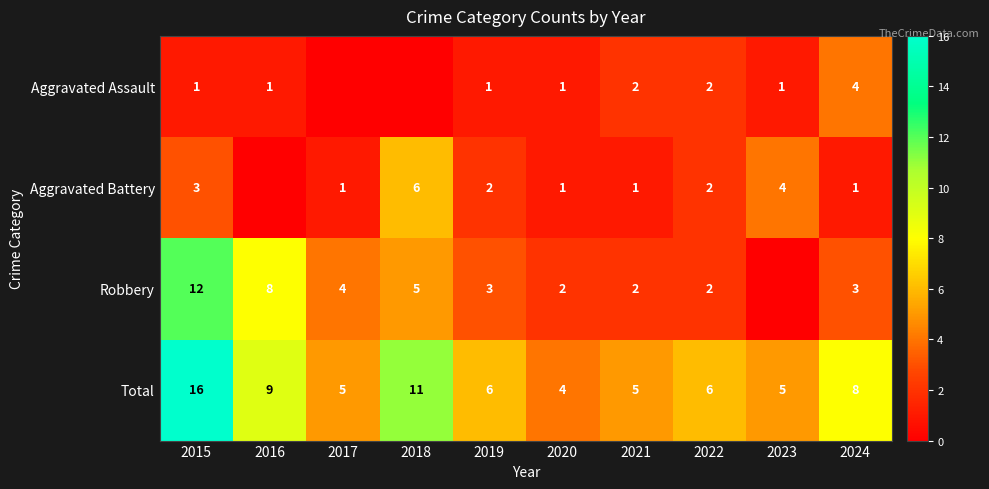

At which label does Total first exceed 6?

2015